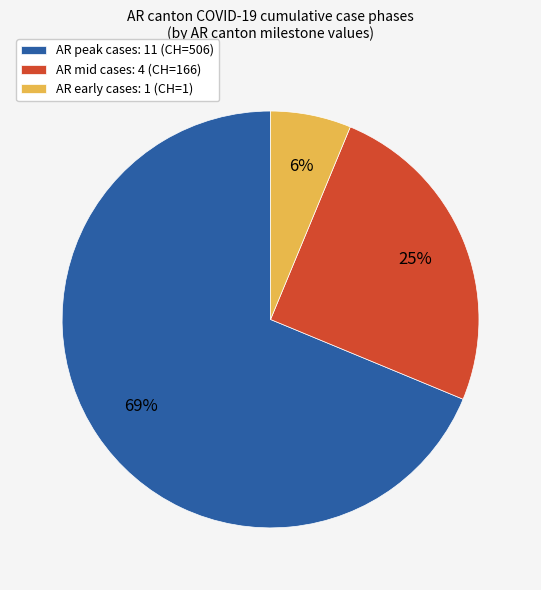

To the nearest percent, what is the average slice percentage?

33%